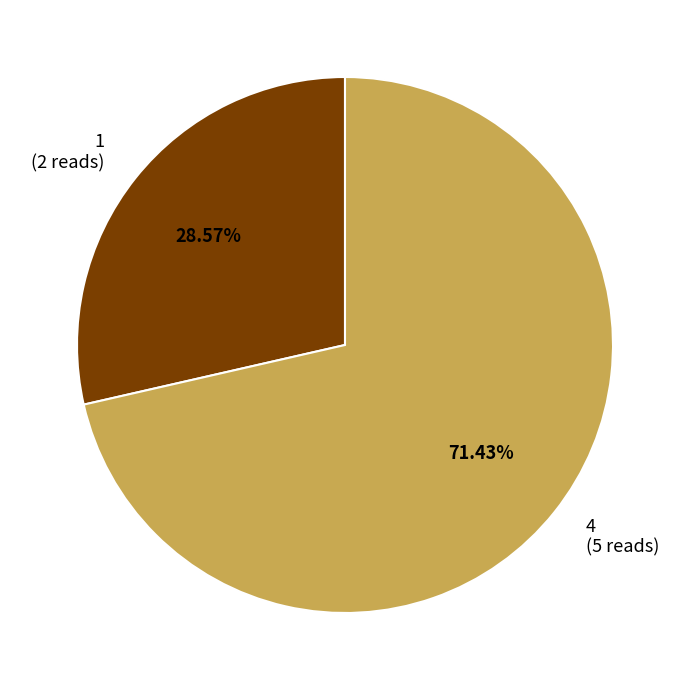

What is the total percentage of 4 and 1?

100.0%